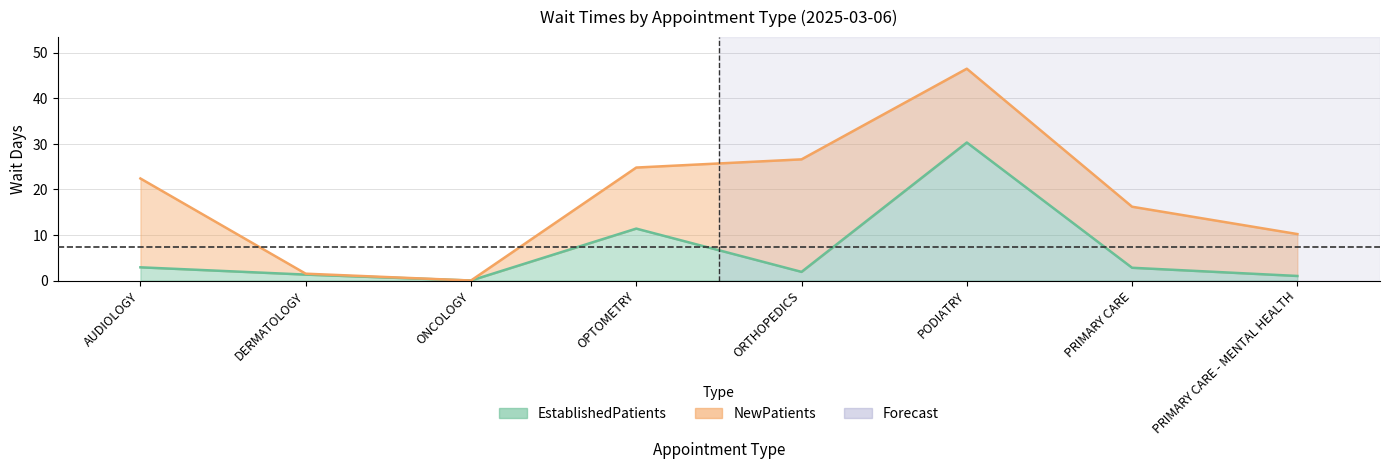

Where is NewPatients nearest to the value 23?

AUDIOLOGY